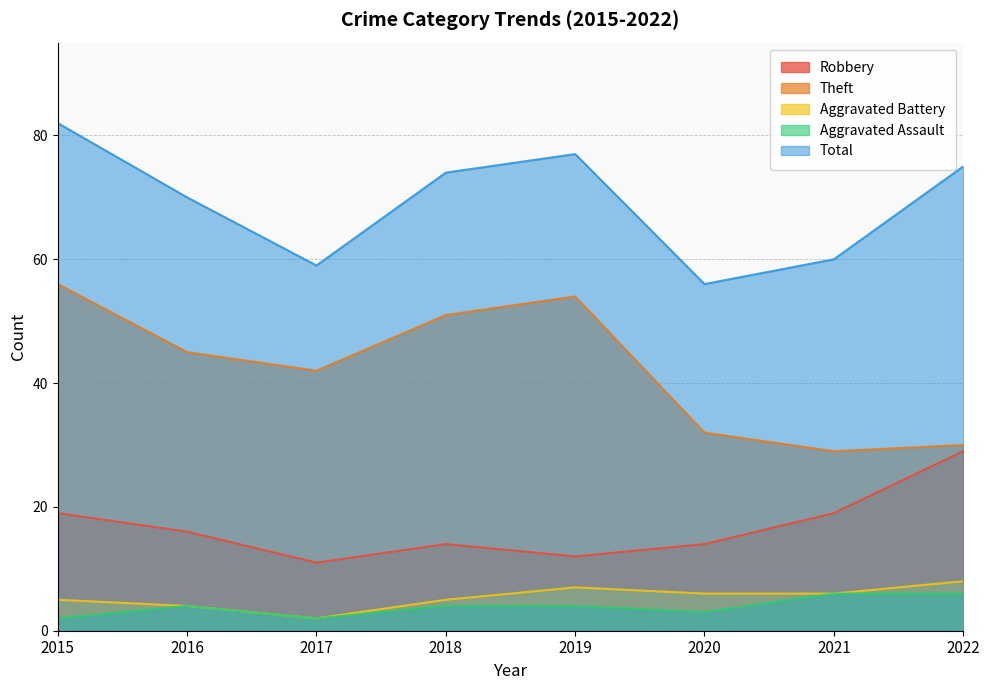

What is the sum of all Aggravated Assault values?

31